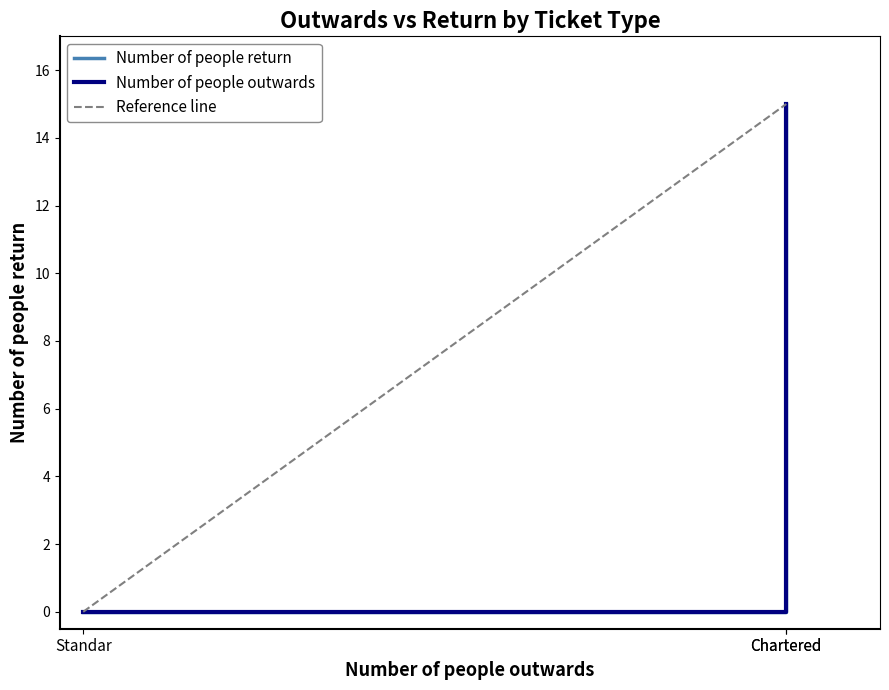

True or false: Number of people return has a value of -5 at Standar.

False